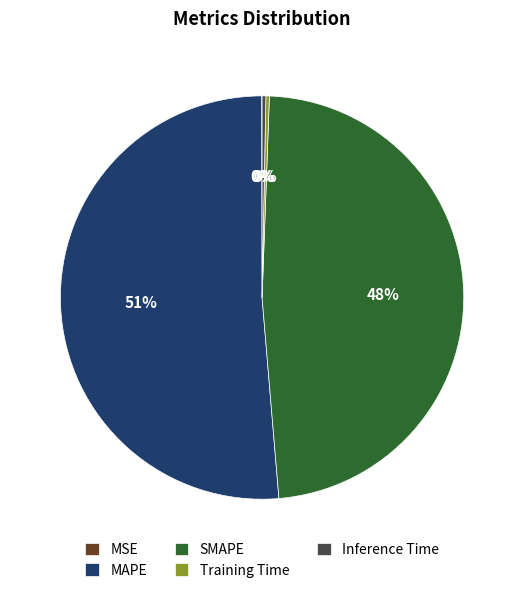

What percentage is the SMAPE slice, to the nearest percent?

48%